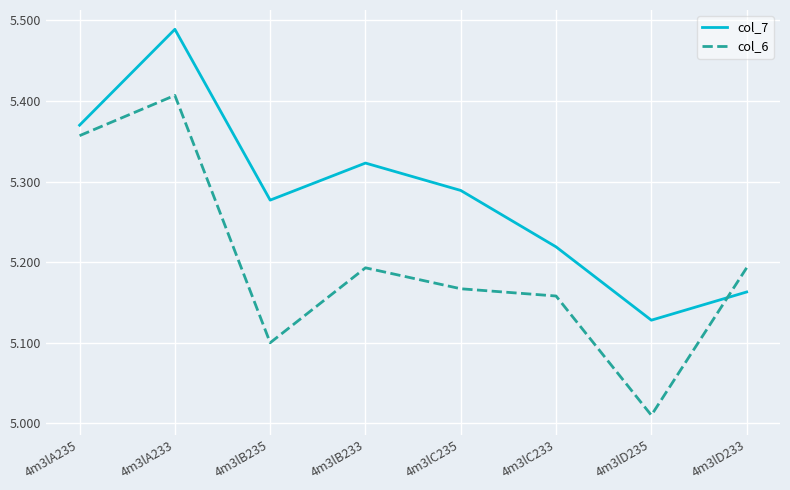

What position from the right is 4m3lC233?

3